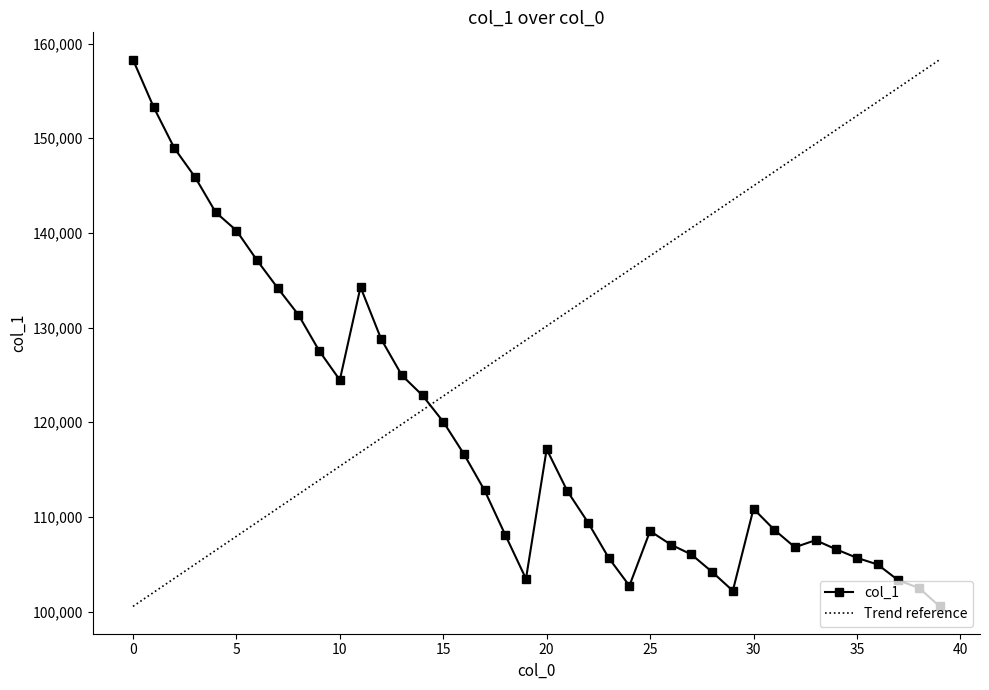

Does the chart have visible grid lines?

No